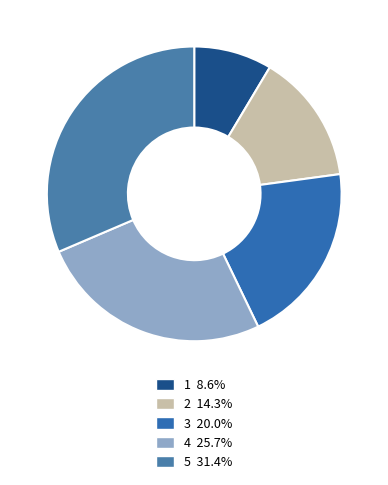

To the nearest percent, what portion does 4 represent?

26%